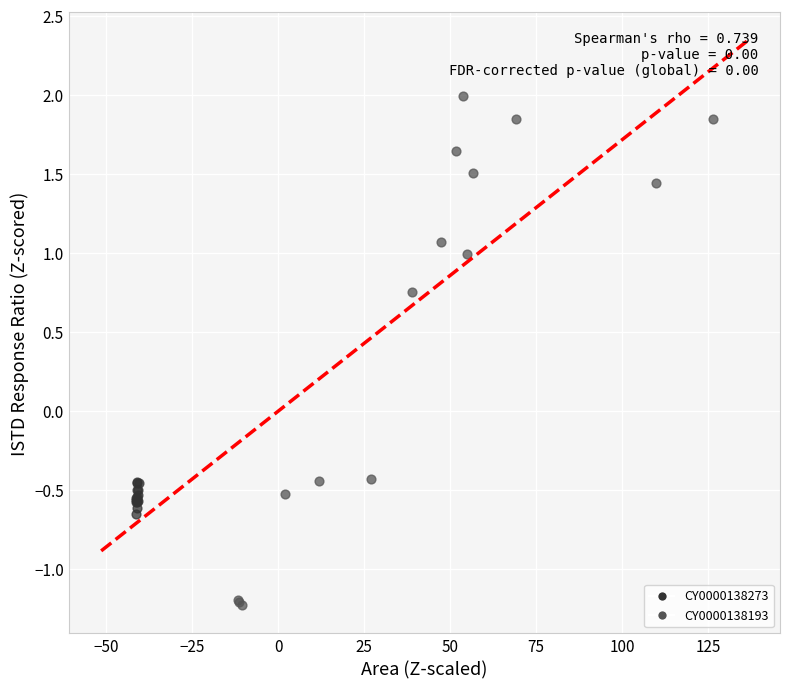

Which series has the largest Y range (max minus min)?

CY0000138193